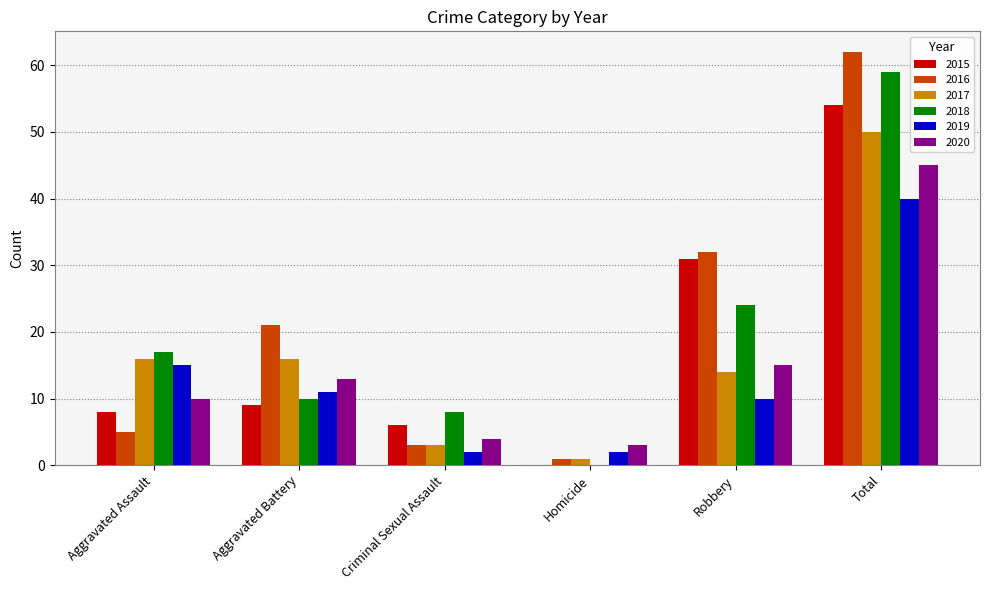

What are all the series names shown in the legend?

2015, 2016, 2017, 2018, 2019, 2020